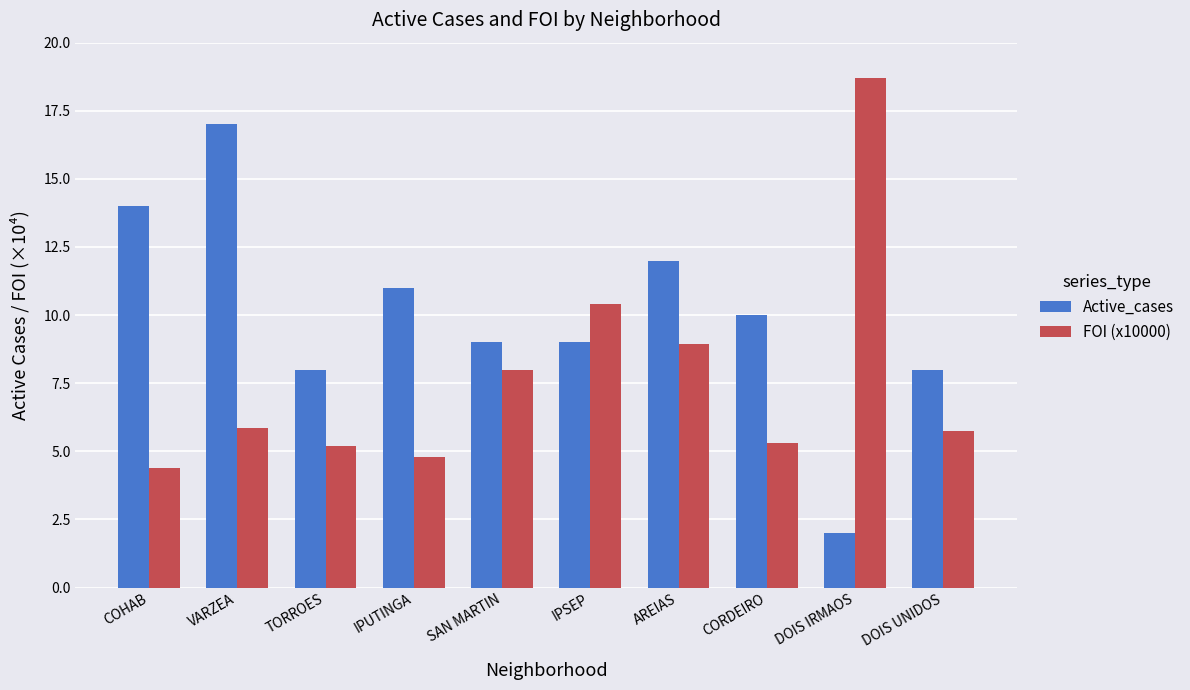

True or false: FOI (x10000) has a value of 8.0 at SAN MARTIN.

True